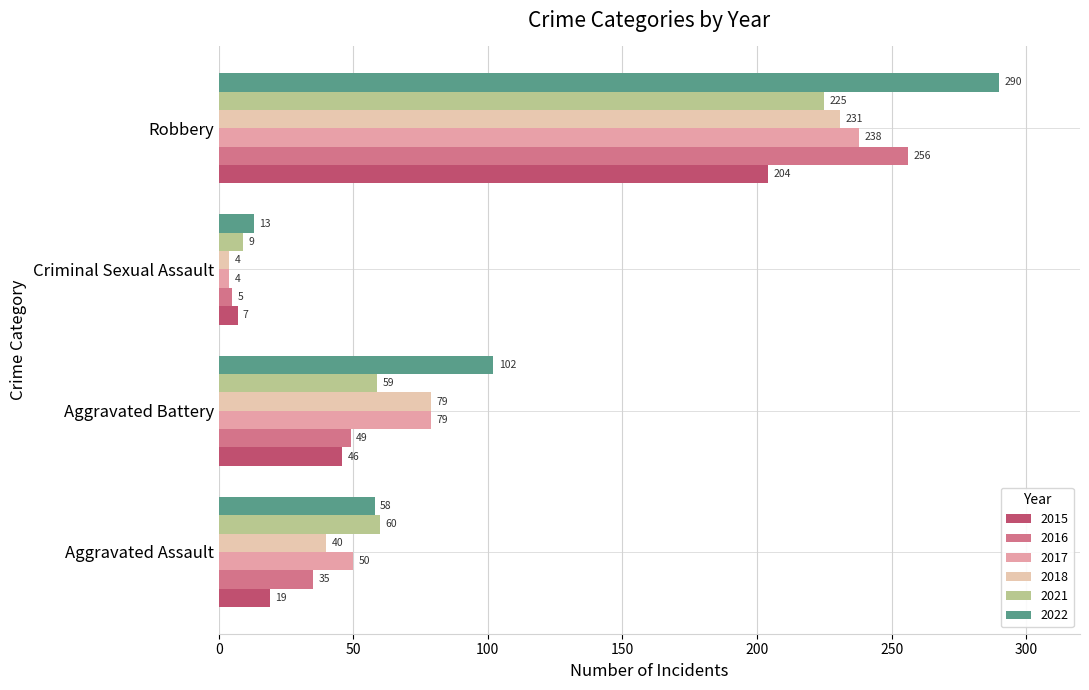

What is the minimum value for 2021?

9